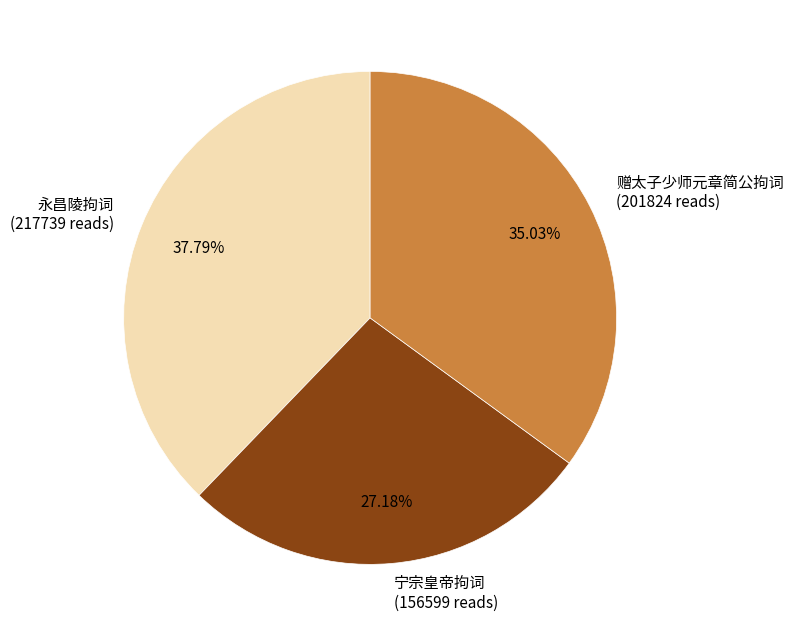

Is it true that 宁宗皇帝拘词 is 21% of the pie?

False